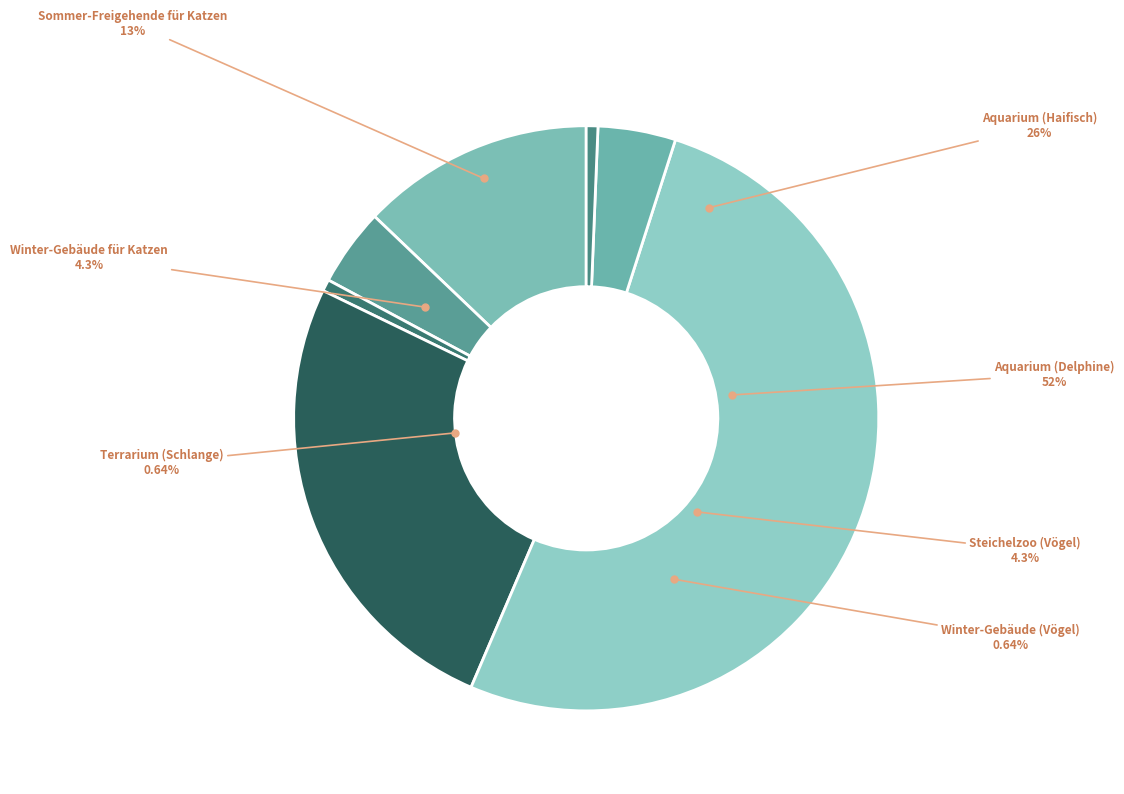

Is it true that Winter-Gebäude für Katzen is 4% of the pie?

True